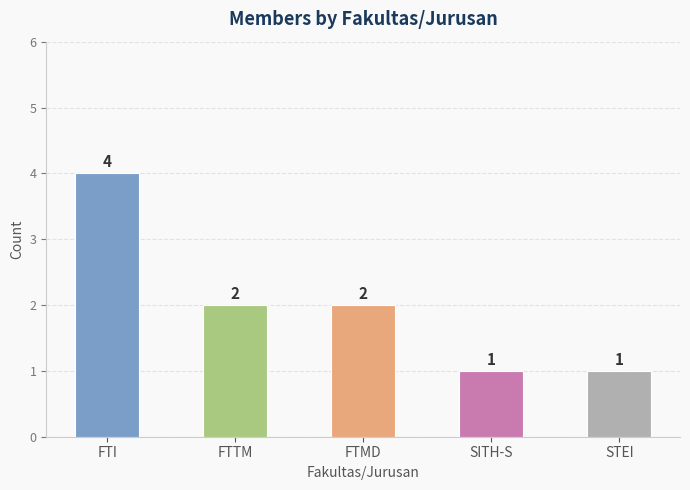

The chart shows a value of 2 at SITH-S. True or false?

False